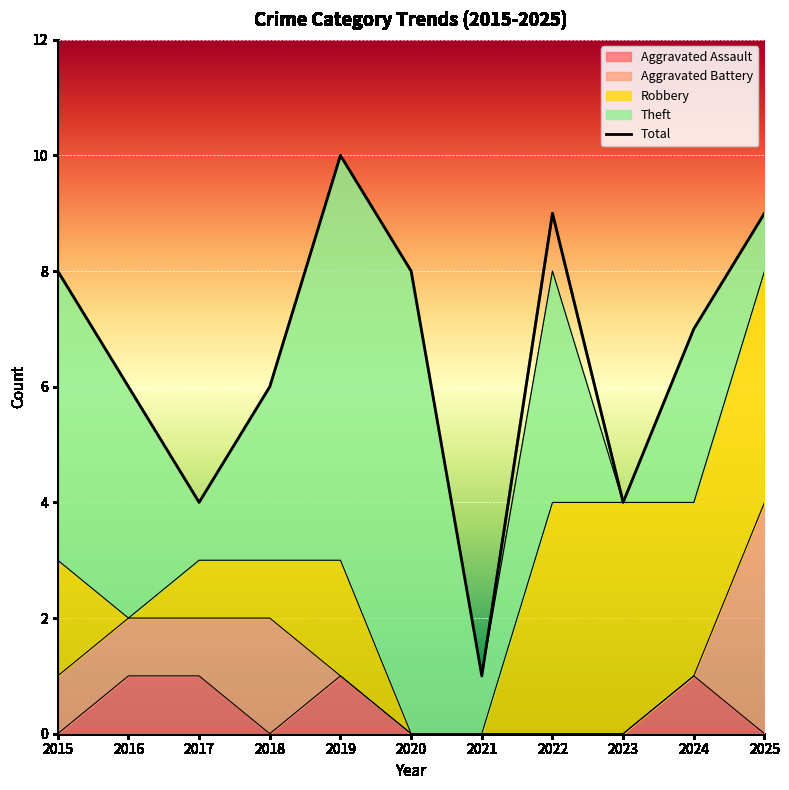

True or false: Aggravated Battery has a value of 3 at 2018.

False